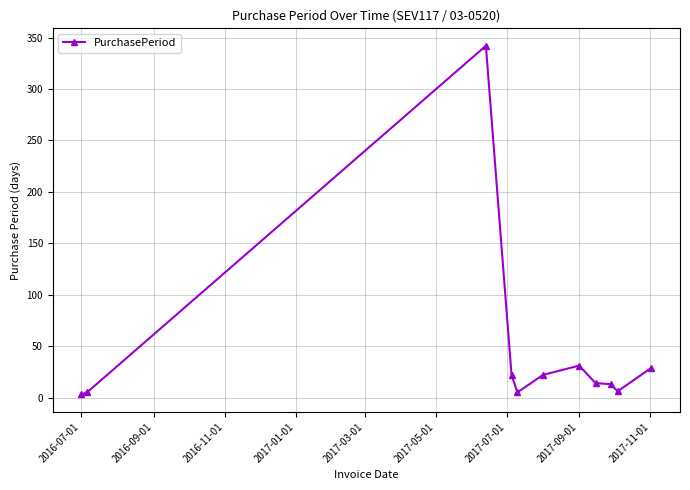

What is the sum of all values?

492